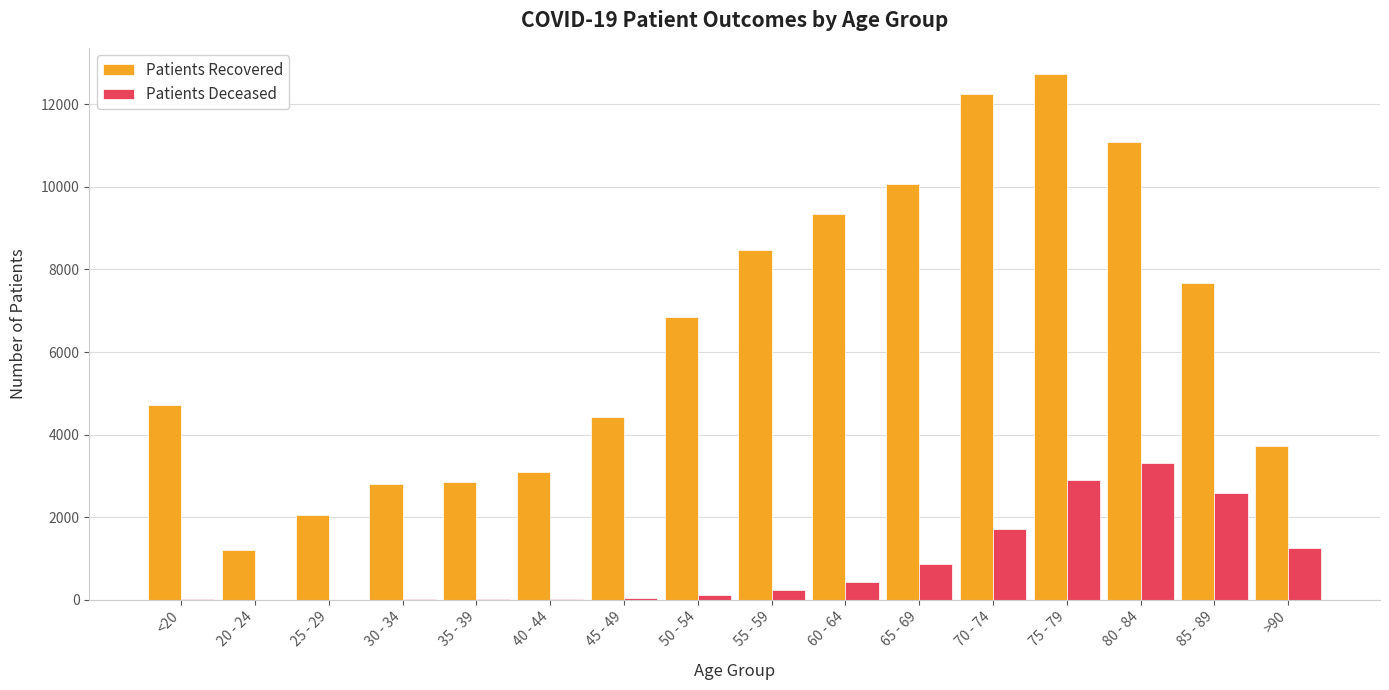

At which category is the sum across all series the highest?

75 - 79